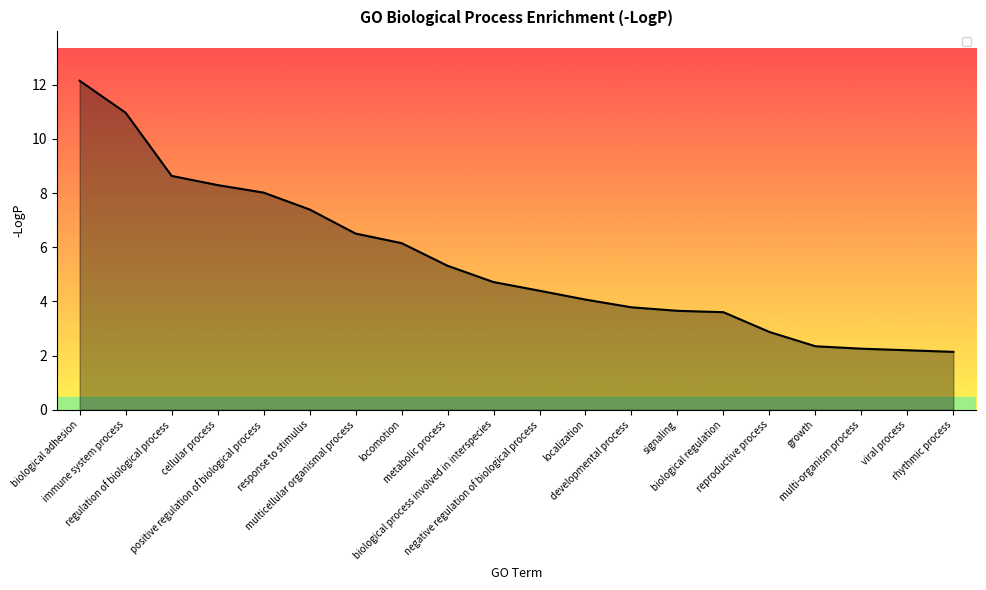

What is the difference between the maximum and minimum values?

10.0